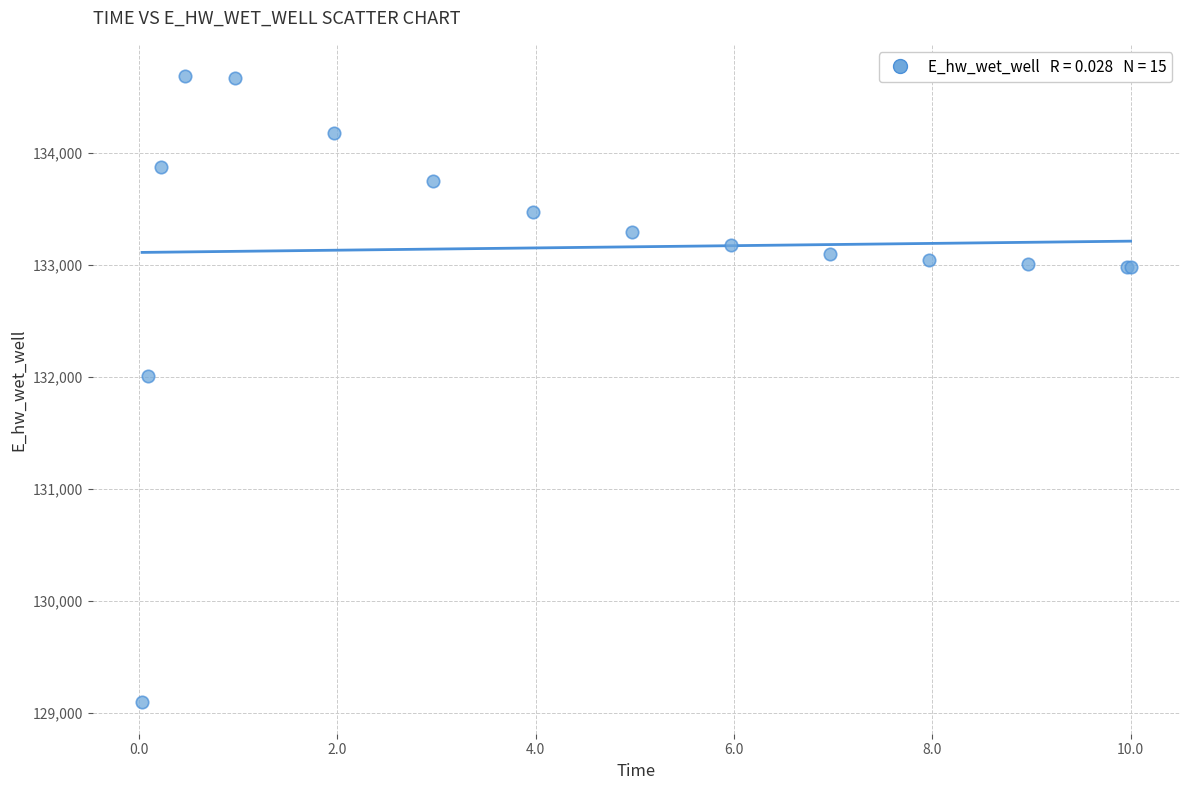

What Y value in the scatter plot is closest to 131889?

132010.9